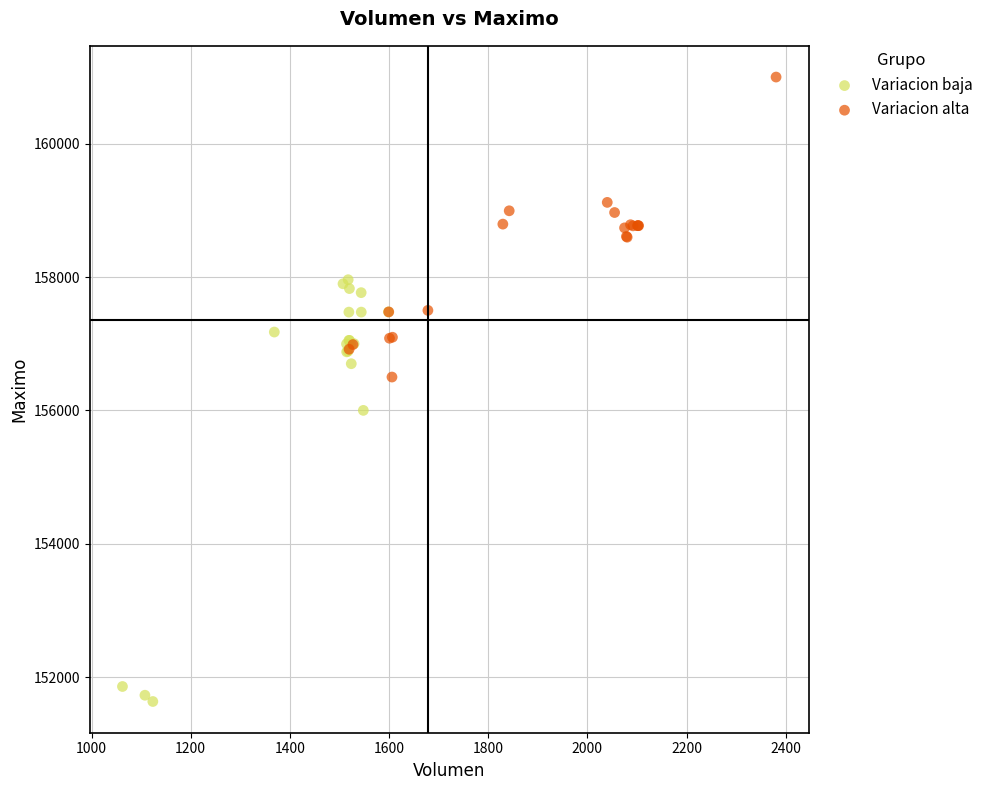

Which series reaches the maximum Y coordinate?

Variacion alta